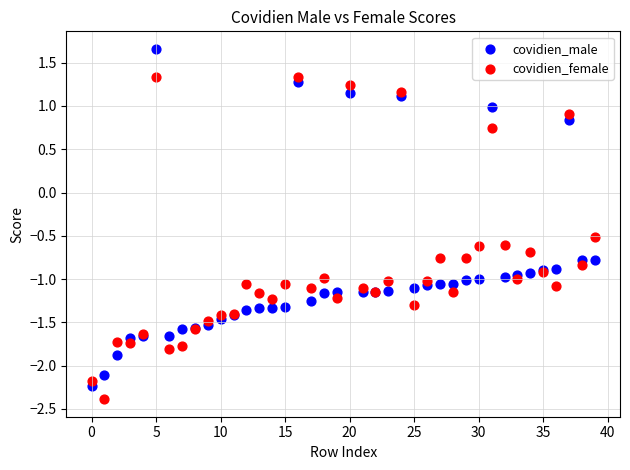

What are all the series names shown in the legend?

covidien_male, covidien_female